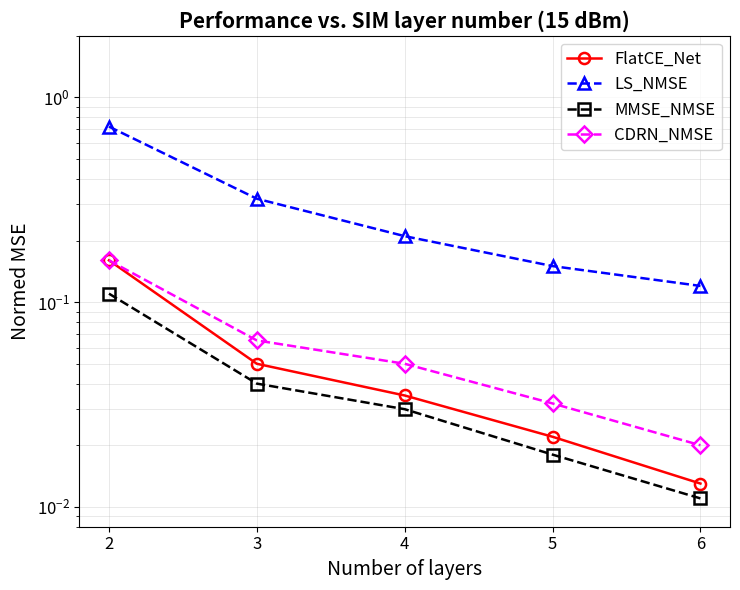

Which has a higher value, 2 or 6?

2